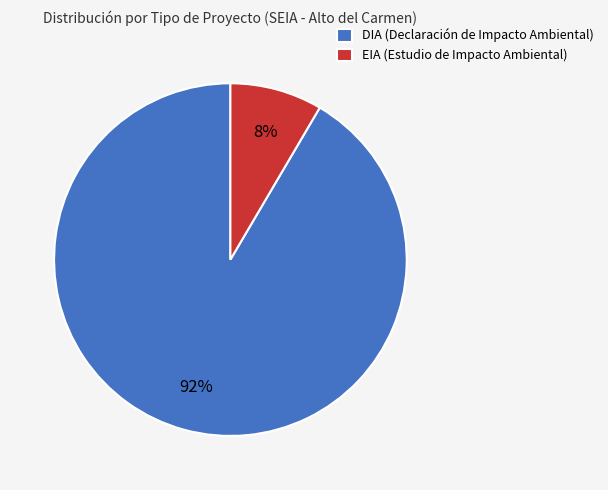

Which category accounts for the majority?

DIA